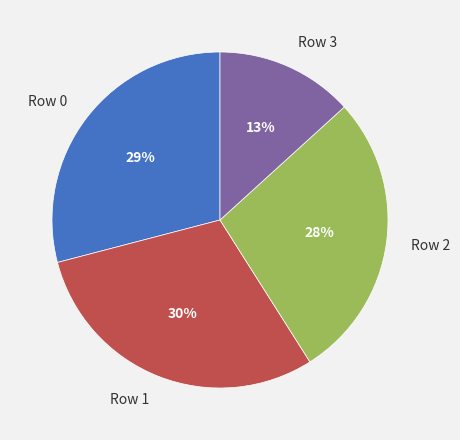

What is the largest slice in the pie chart?

Row 1